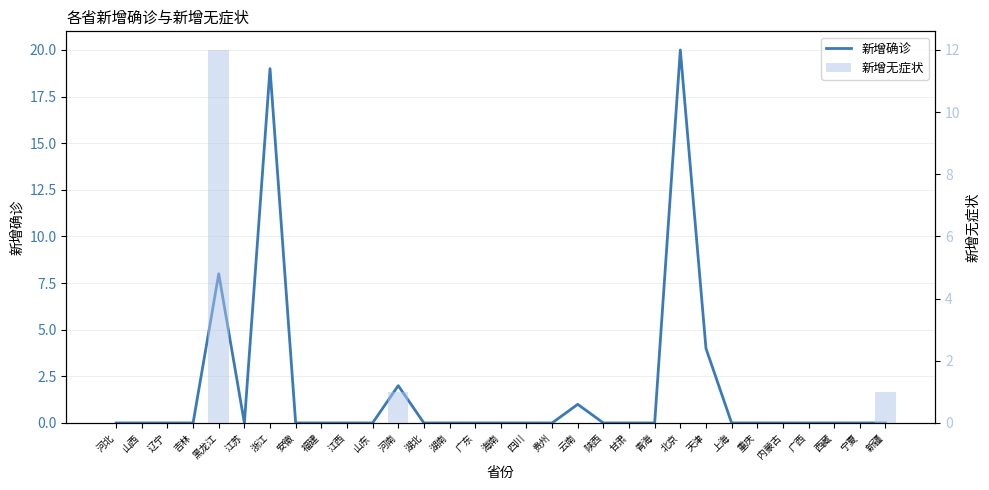

Reading left to right, extract all data points from this chart.

新增确诊: 0	0	0	0	8	0	19	0	0	0	0	2	0	0	0	0	0	0	1	0	0	0	20	4	0	0	0	0	0	0	0
新增无症状: 0	0	0	0	12	0	0	0	0	0	0	1	0	0	0	0	0	0	0	0	0	0	0	0	0	0	0	0	0	0	1